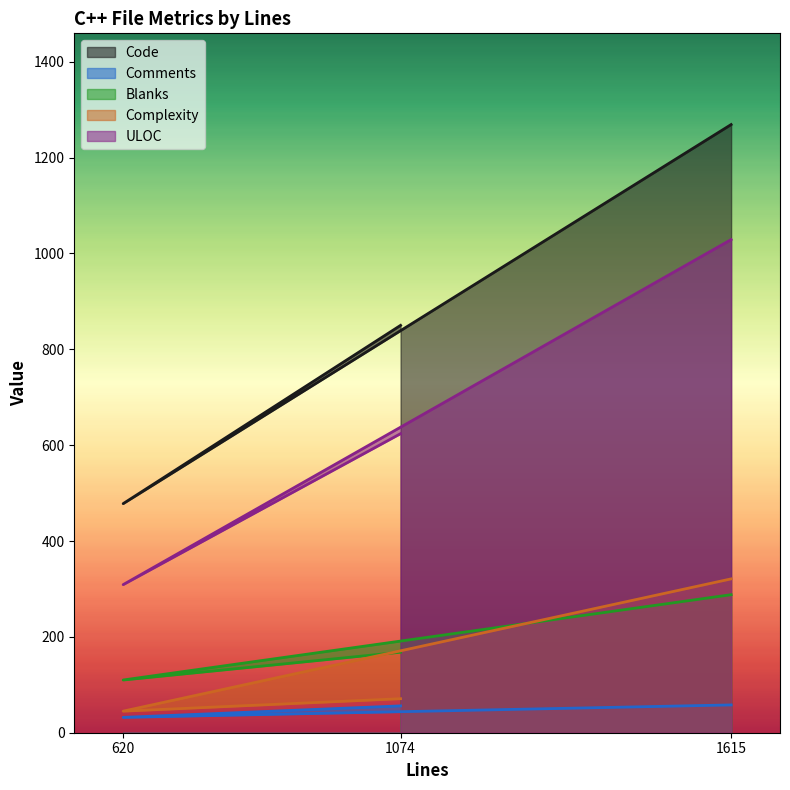

Which series has the largest total across all categories?

Code